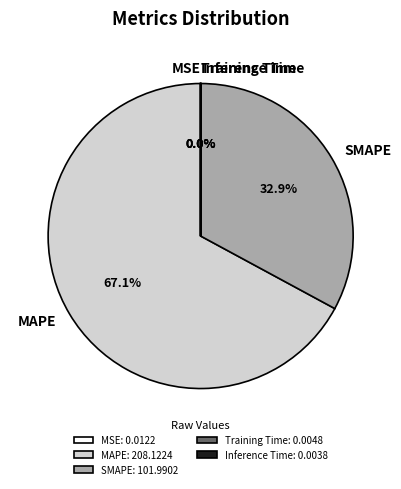

Is there a majority slice in this chart?

Yes